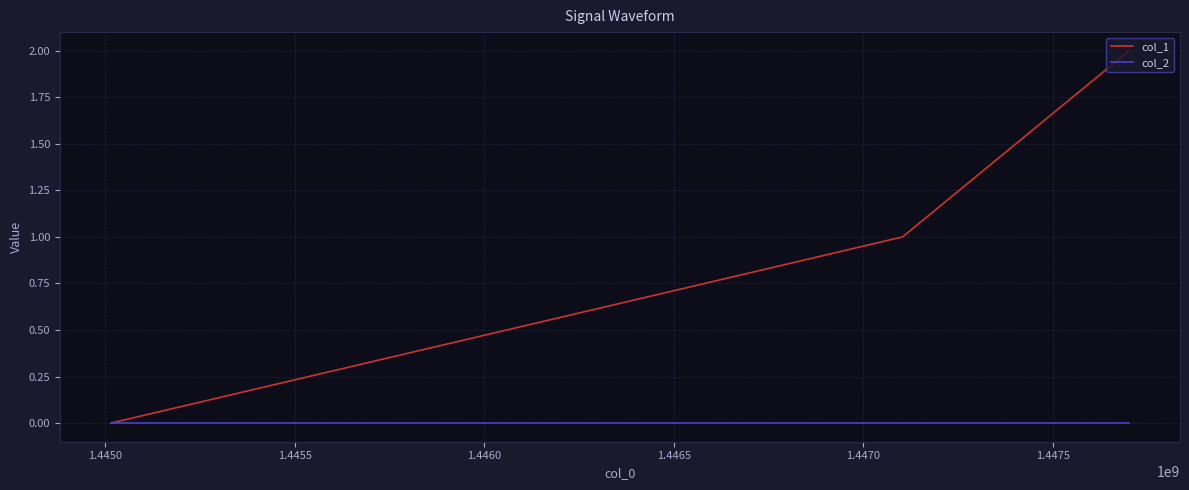

List the series in order of their overall mean, lowest first.

col_2, col_1